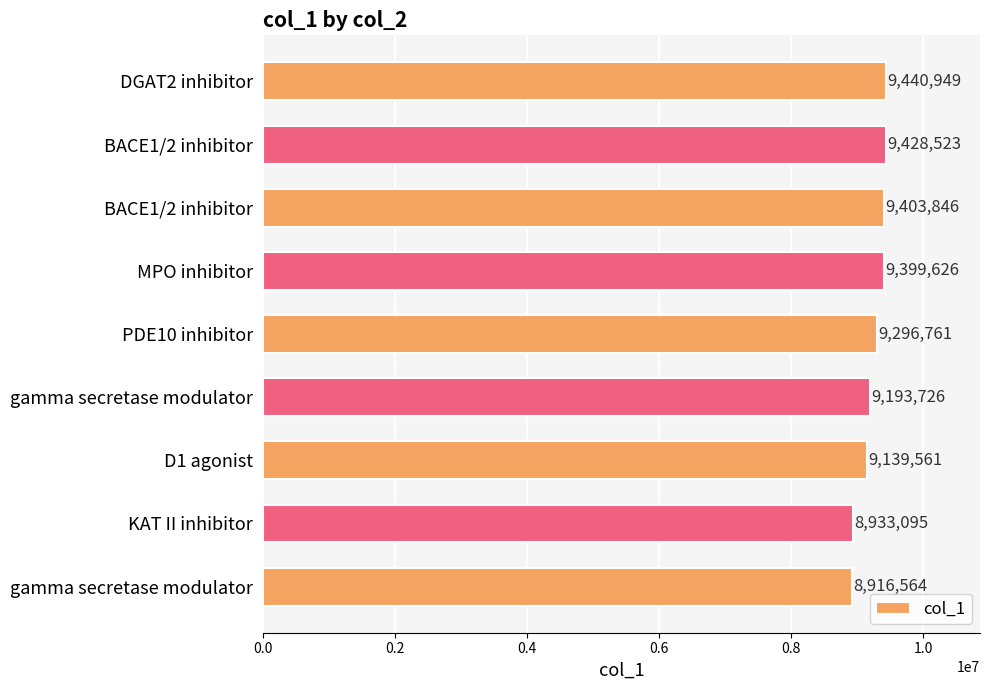

What is the difference between the second highest and second lowest values?

495428